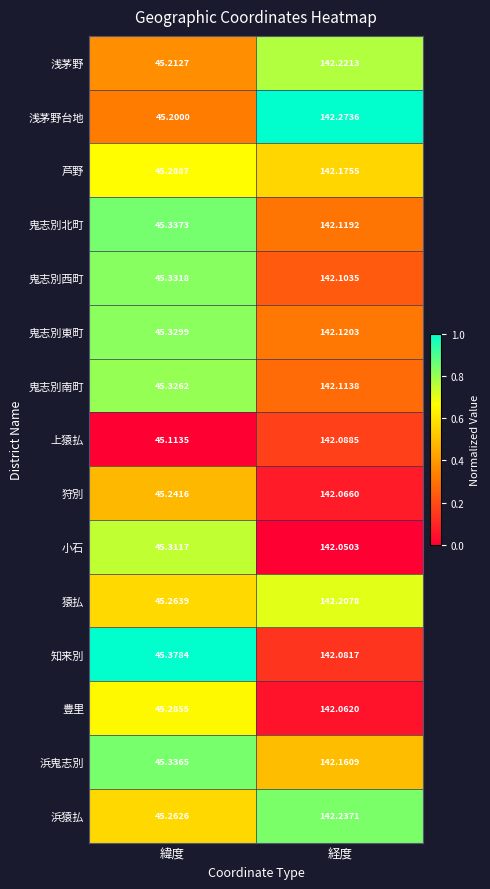

Where does the 鬼志別東町 series first go above 142?

経度